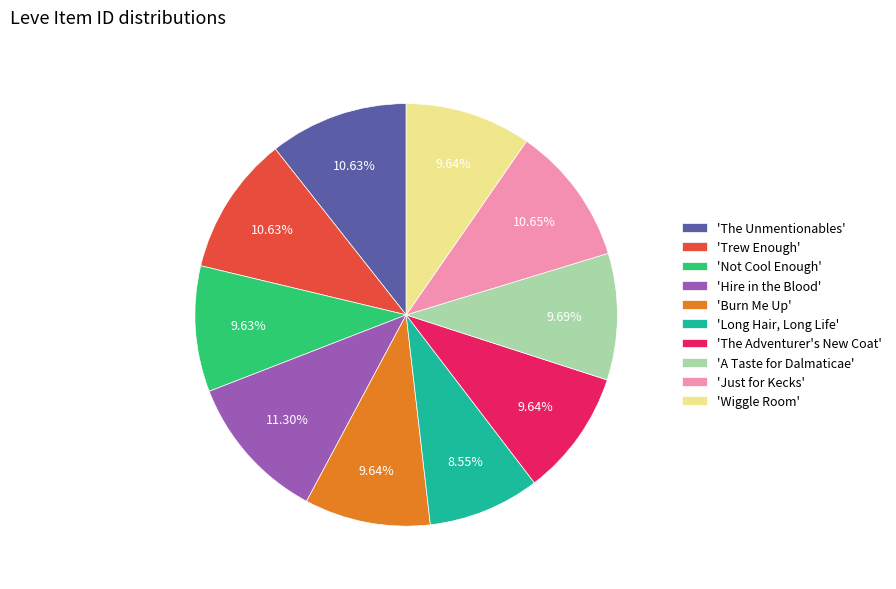

Count the number of slices in the pie.

10